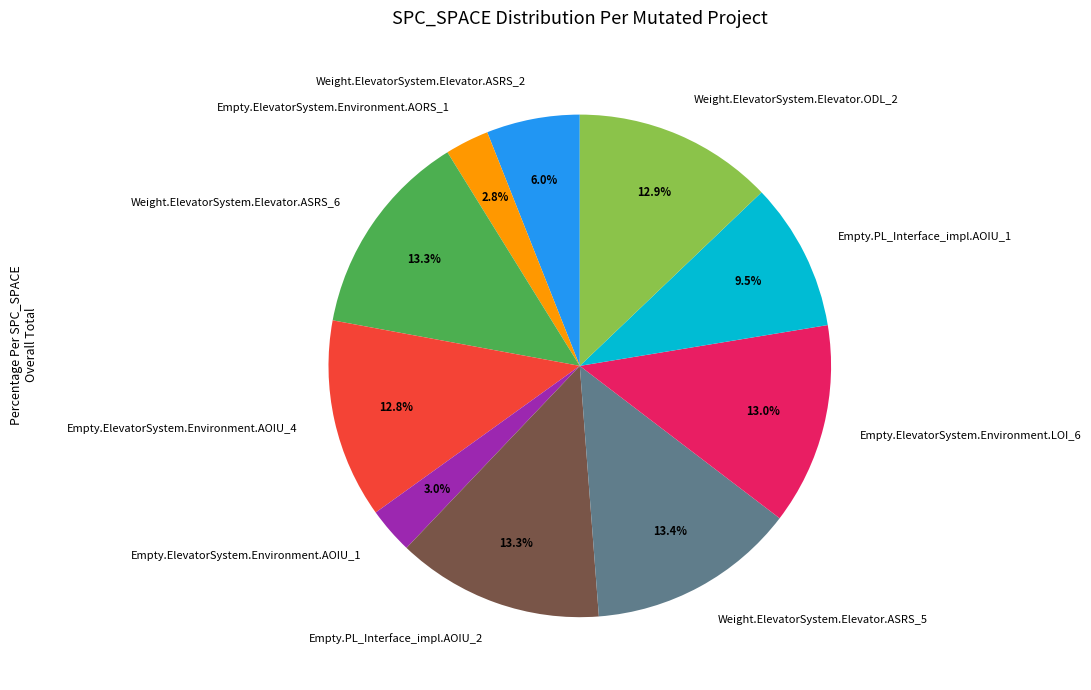

True or false: Empty.ElevatorSystem.Environment.LOI_6 accounts for 13% of the total.

True